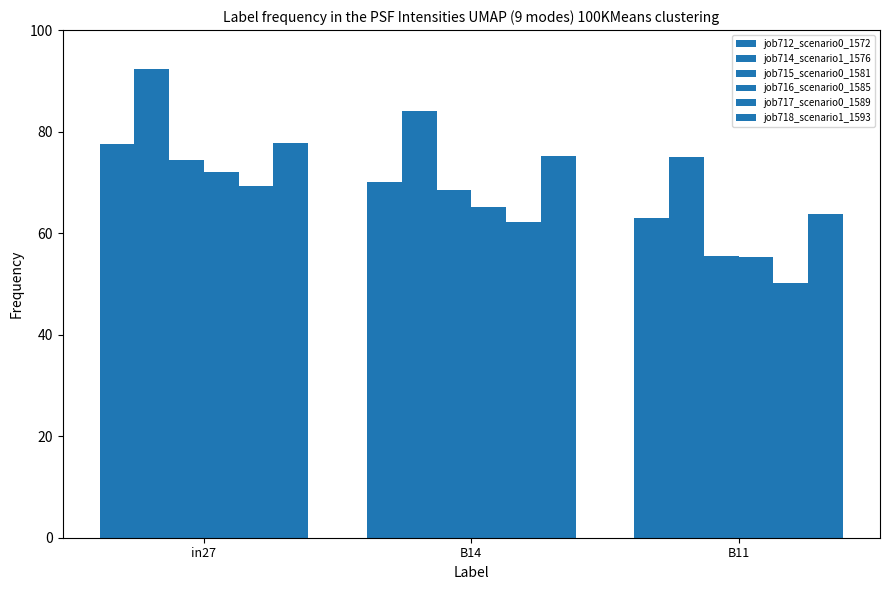

Count the number of categories in the chart.

3